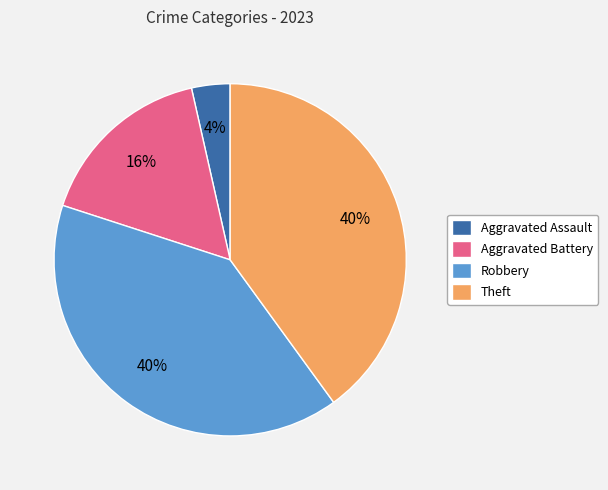

Which slice is the smallest?

Aggravated Assault